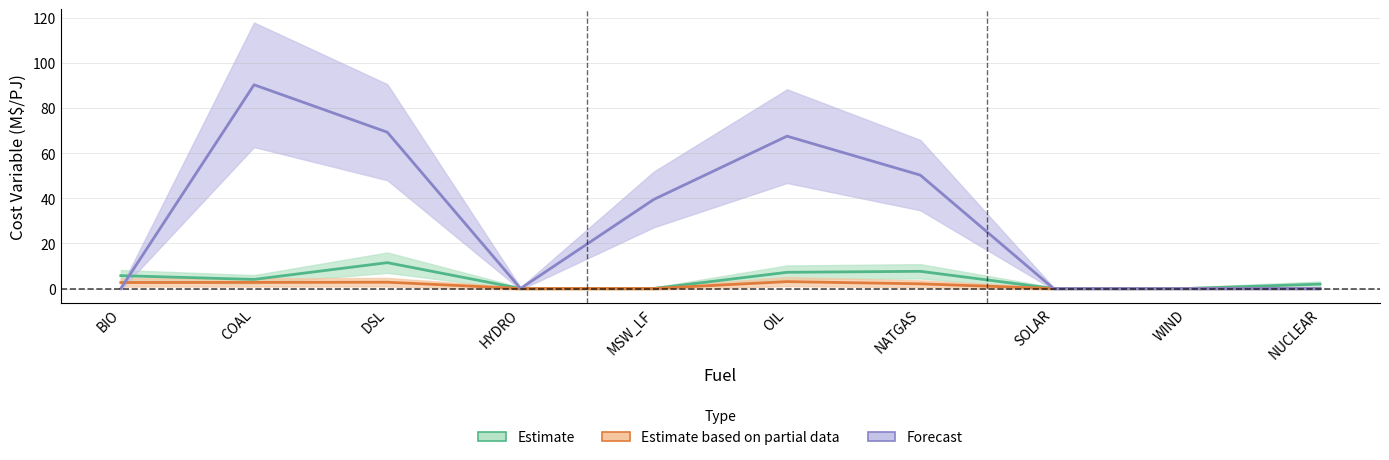

Which series has the largest range (max minus min)?

Forecast